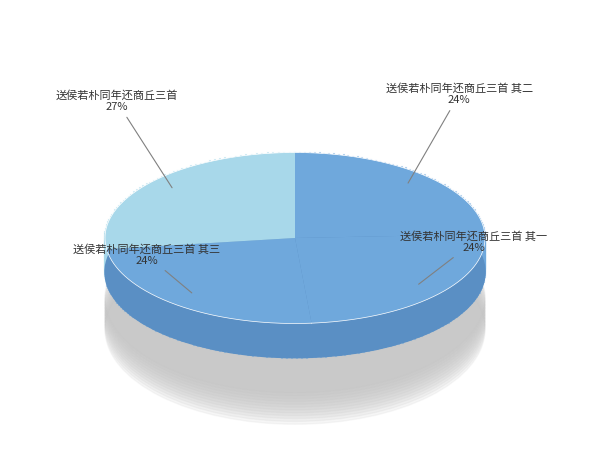

What is the largest slice in the pie chart?

送侯若朴同年还商丘三首